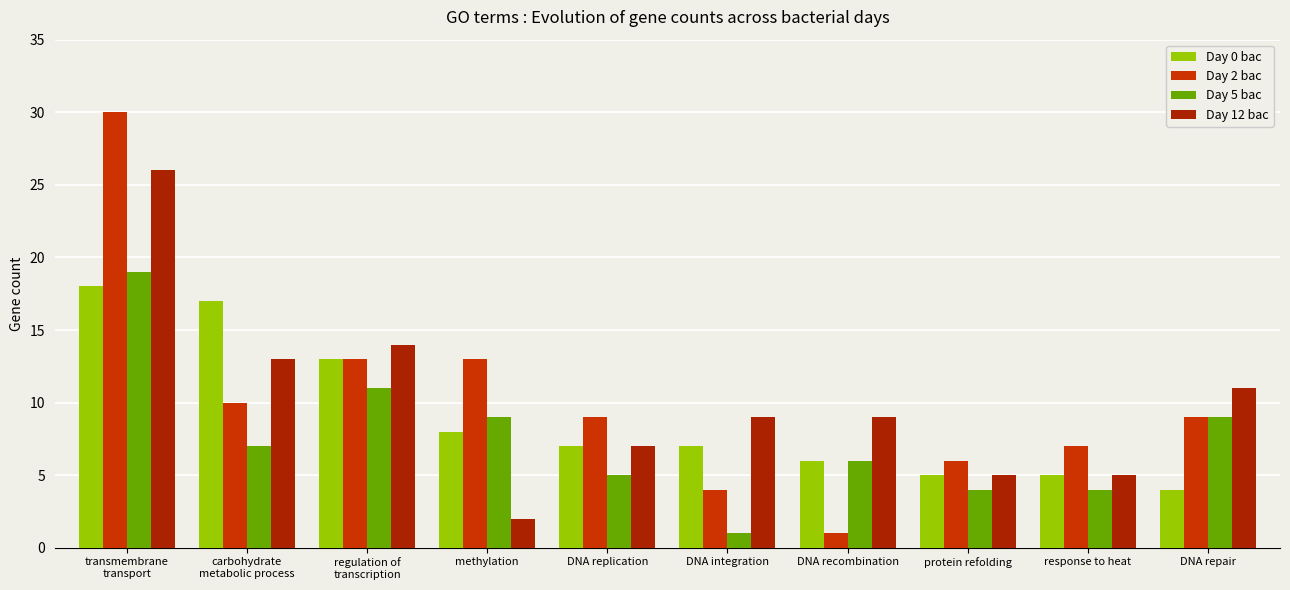

What are all the series names shown in the legend?

Day 0 bac, Day 2 bac, Day 5 bac, Day 12 bac